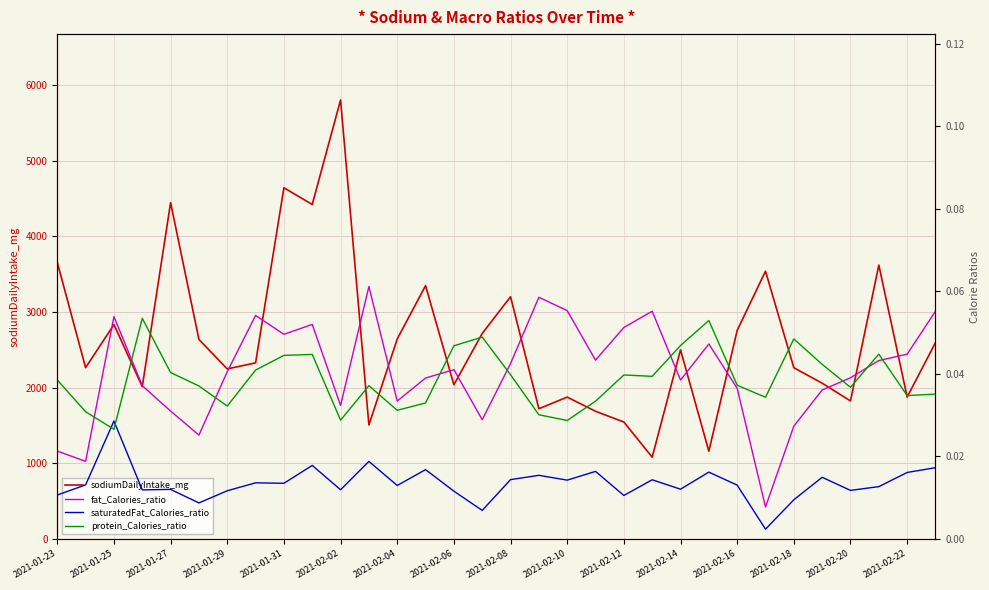

True or false: sodiumDailyIntake_mg has a value of 1755.9 at 2021-01-27.

False